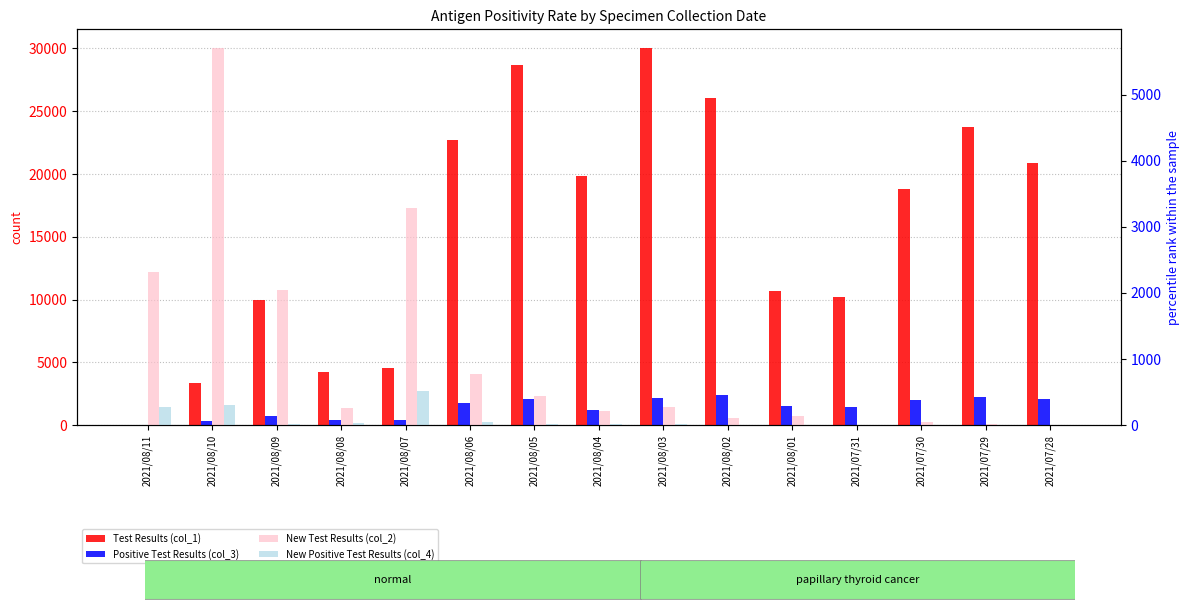

Reading right to left, extract all data points from this chart.

Test Results (col_1): 2021/07/28=20875	2021/07/29=23727	2021/07/30=18824	2021/07/31=10209	2021/08/01=10708	2021/08/02=26043	2021/08/03=30023	2021/08/04=19851	2021/08/05=28717	2021/08/06=22677	2021/08/07=4586	2021/08/08=4197	2021/08/09=9977	2021/08/10=3327	2021/08/11=0
Positive Test Results (col_3): 2021/07/28=2095	2021/07/29=2234	2021/07/30=2014	2021/07/31=1473	2021/08/01=1545	2021/08/02=2364	2021/08/03=2135	2021/08/04=1244	2021/08/05=2116	2021/08/06=1798	2021/08/07=426	2021/08/08=424	2021/08/09=703	2021/08/10=328	2021/08/11=0
New Test Results (col_2): 2021/07/28=5	2021/07/29=11	2021/07/30=52	2021/07/31=1	2021/08/01=138	2021/08/02=106	2021/08/03=273	2021/08/04=219	2021/08/05=445	2021/08/06=771	2021/08/07=3292	2021/08/08=262	2021/08/09=2050	2021/08/10=5703	2021/08/11=2321
New Positive Test Results (col_4): 2021/07/28=0	2021/07/29=0	2021/07/30=0	2021/07/31=0	2021/08/01=0	2021/08/02=9	2021/08/03=21	2021/08/04=18	2021/08/05=22	2021/08/06=46	2021/08/07=511	2021/08/08=32	2021/08/09=22	2021/08/10=304	2021/08/11=268